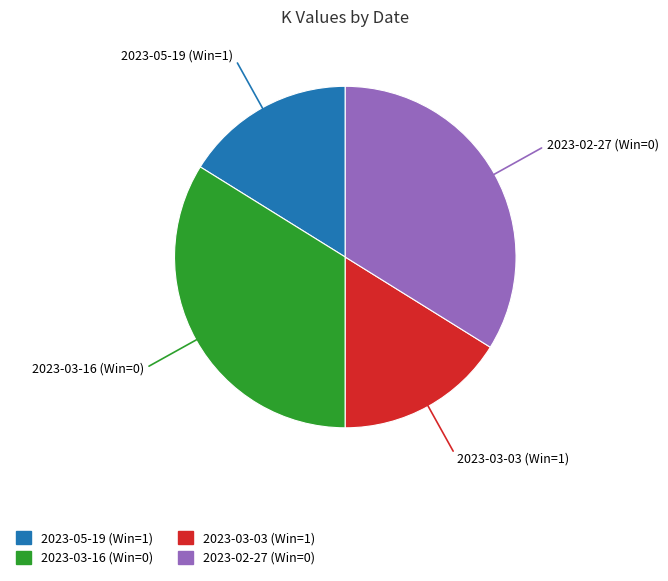

Is there any slice that represents more than half of the pie?

No